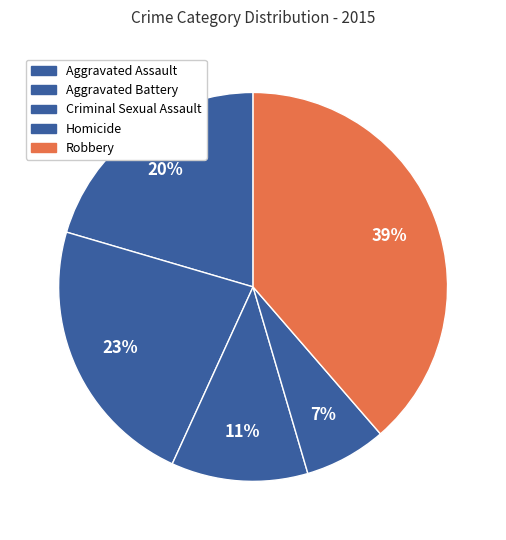

How many slices are in this pie chart?

5